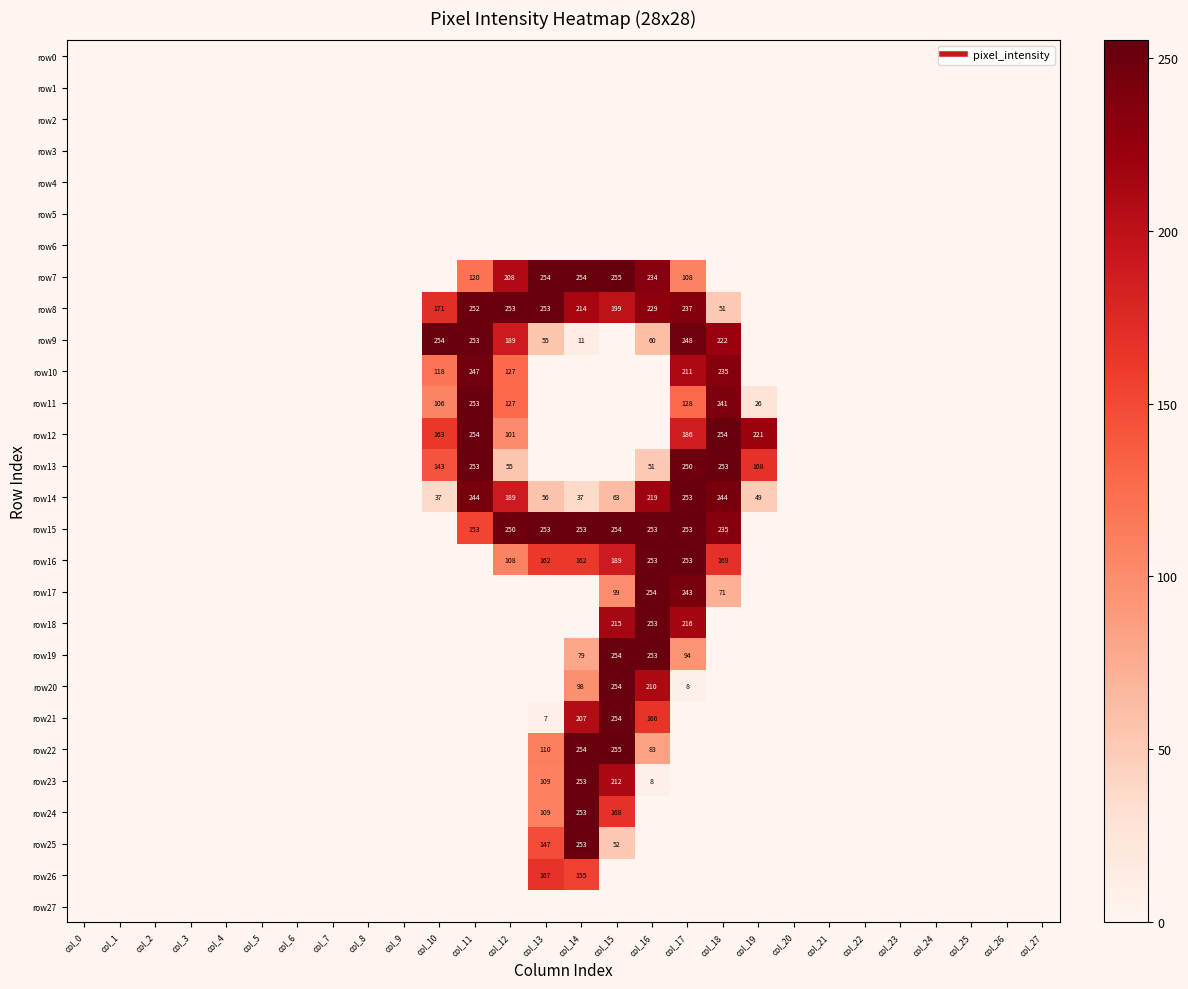

At which category does the chart reach its minimum across all series?

col_0